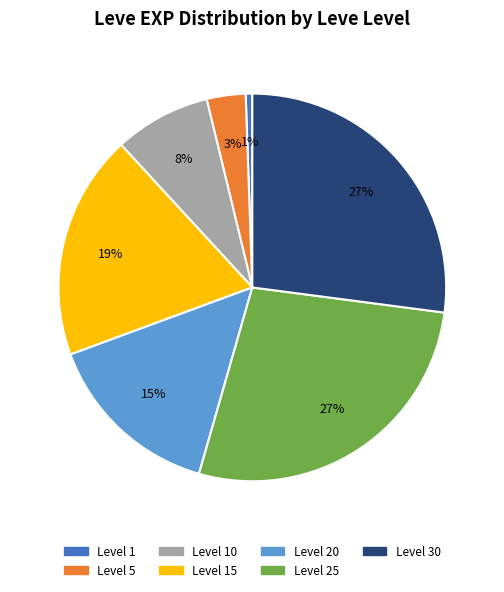

How many slices are in this pie chart?

7